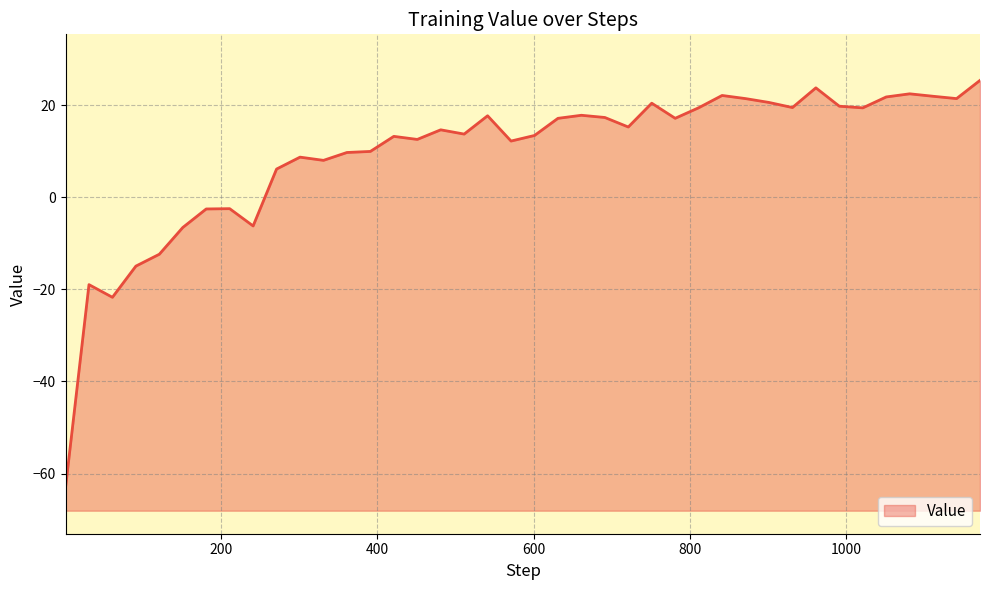

What is the average value?

9.4